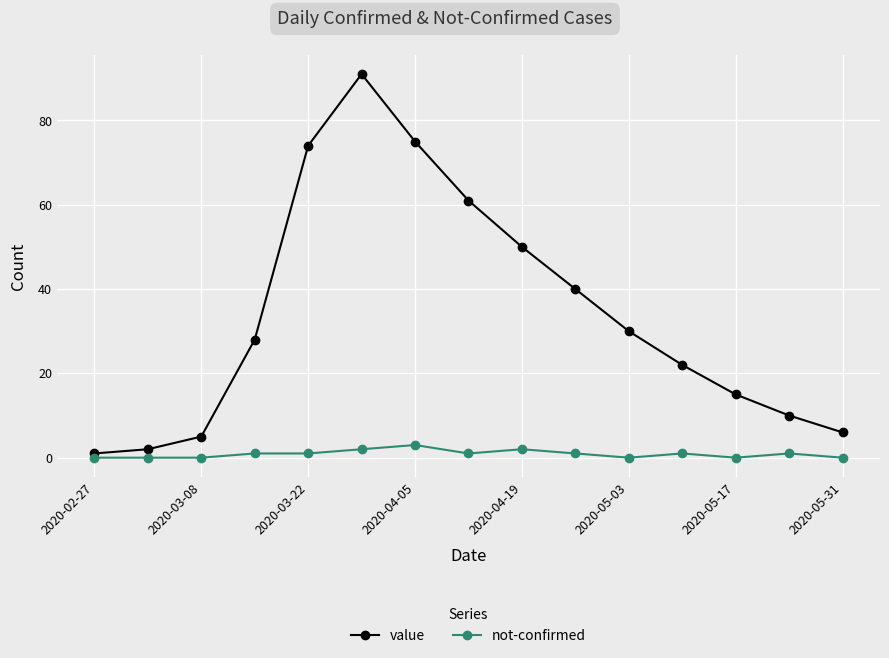

Rank the series by their maximum value, from lowest to highest.

not-confirmed, value